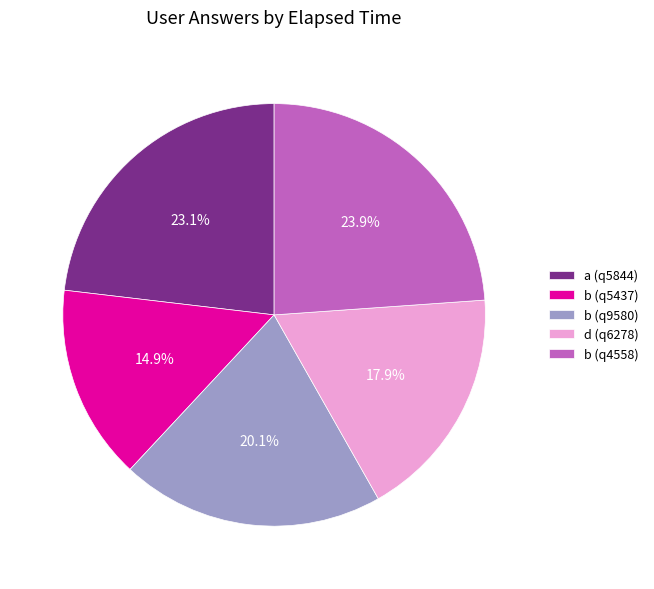

To the nearest percent, what percentage of the pie is b (q5437)?

15%